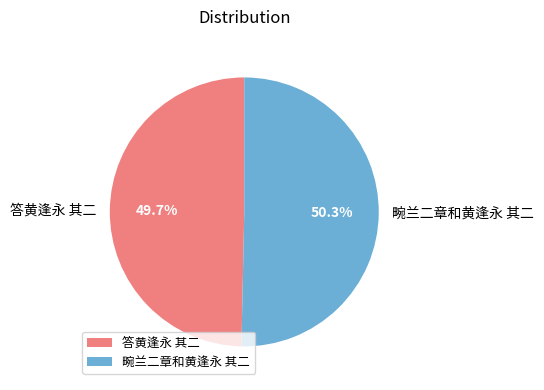

Between 答黄逢永 其二 and 畹兰二章和黄逢永 其二, which is larger?

畹兰二章和黄逢永 其二